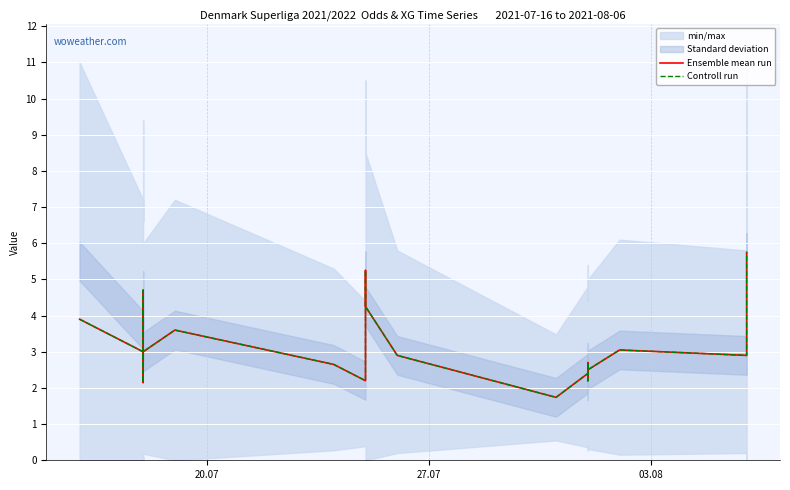

In Ensemble mean run, how many points are lower than both neighbors (excluding endpoints)?

6